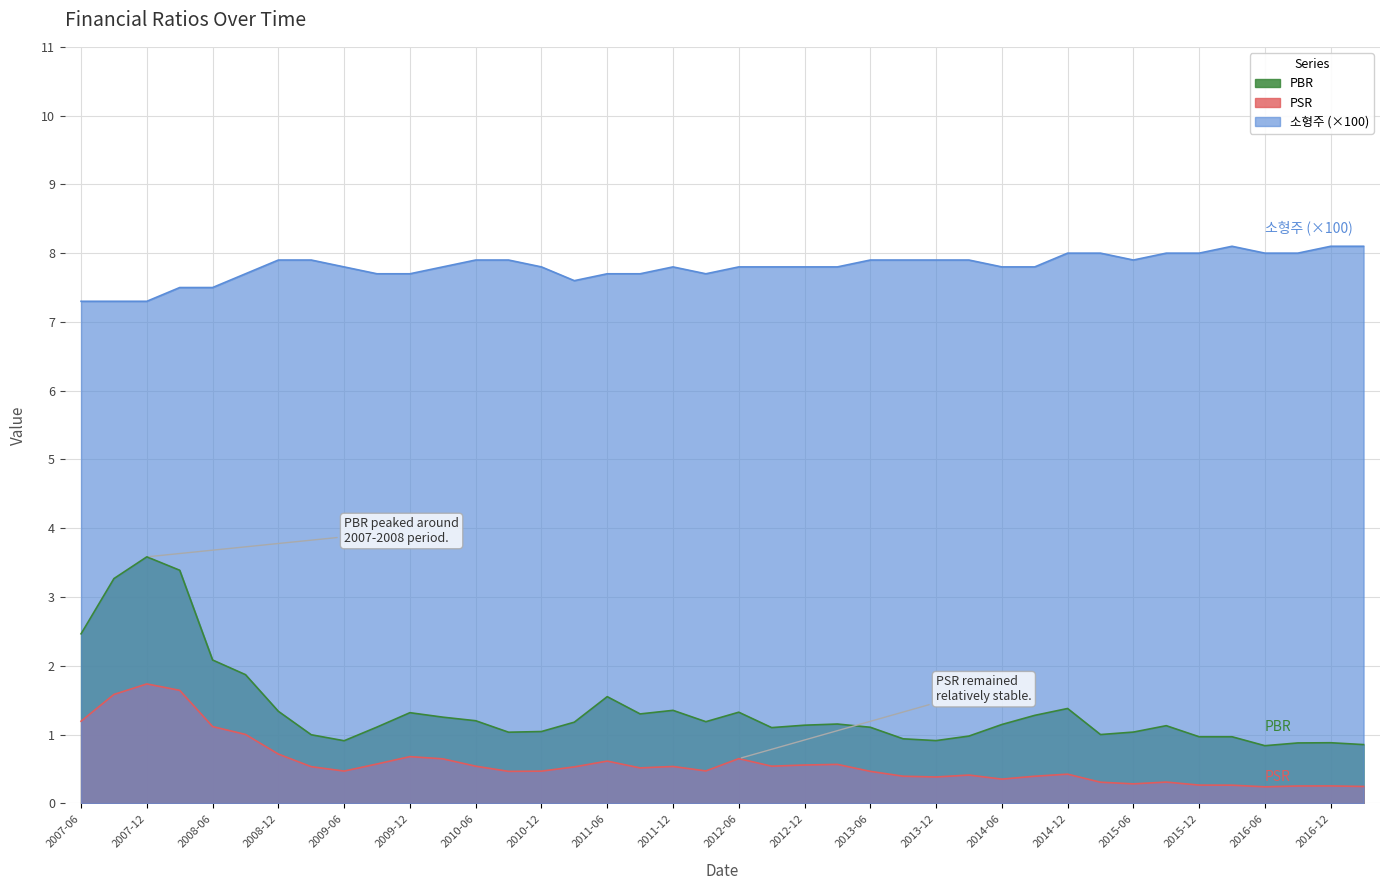

True or false: PBR and PSR intersect in this chart.

False